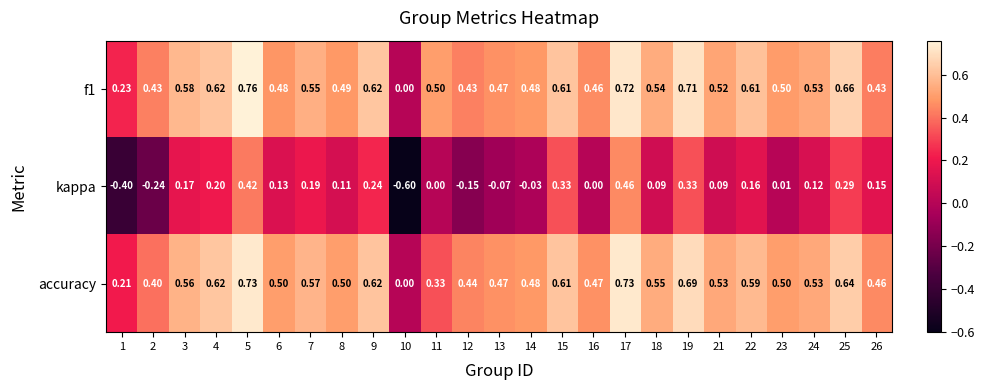

Is the value of f1 at 9 greater than the value of accuracy at 16?

Yes